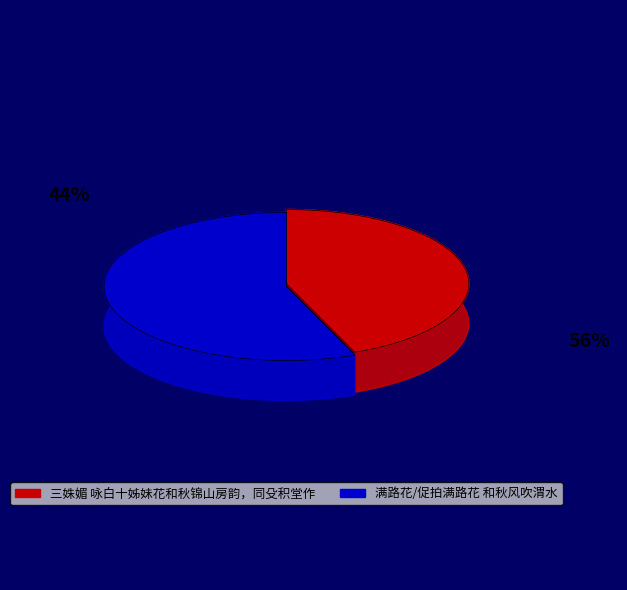

Approximately how many times larger is the value at 三姝媚 咏白十姊妹花和秋锦山房韵，同殳积堂作 compared to 满路花/促拍满路花 和秋风吹渭水?

0.8